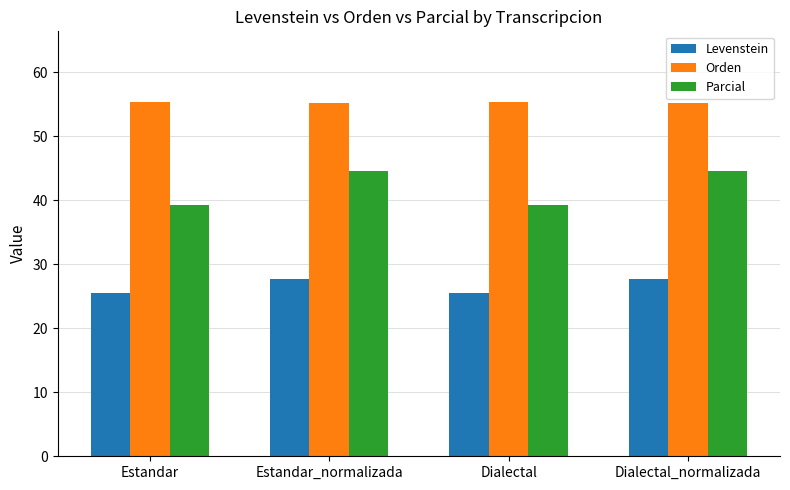

Where does the Levenstein series first go above 27?

Estandar_normalizada